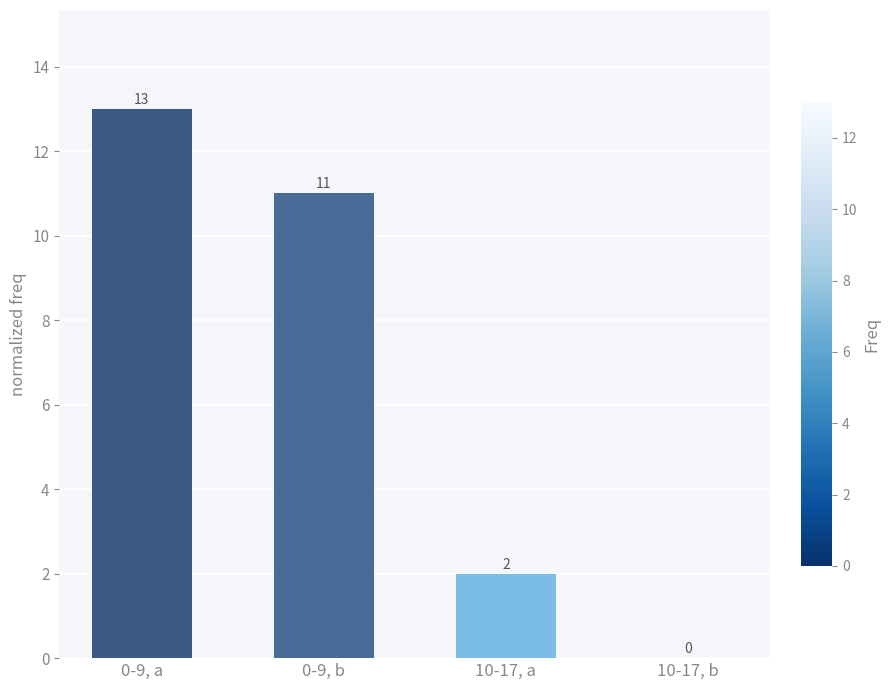

What is the change in value from 0-9, a to 0-9, b?

-2